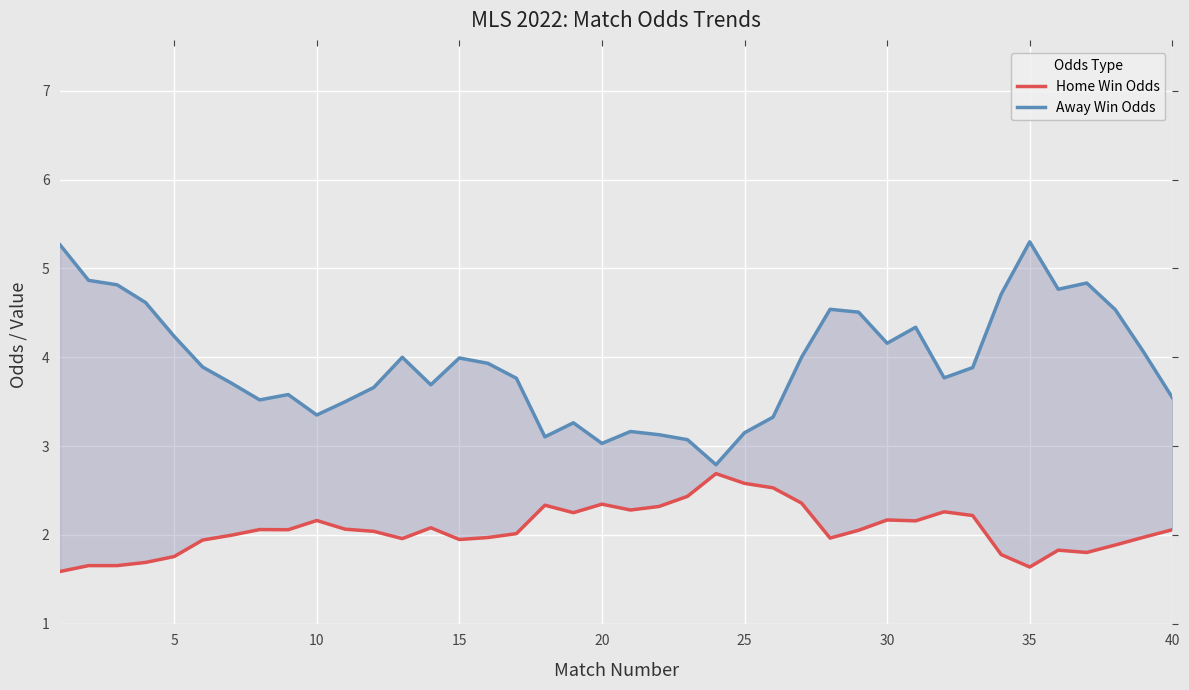

True or false: Away Win Odds and Home Win Odds cross at least once.

False